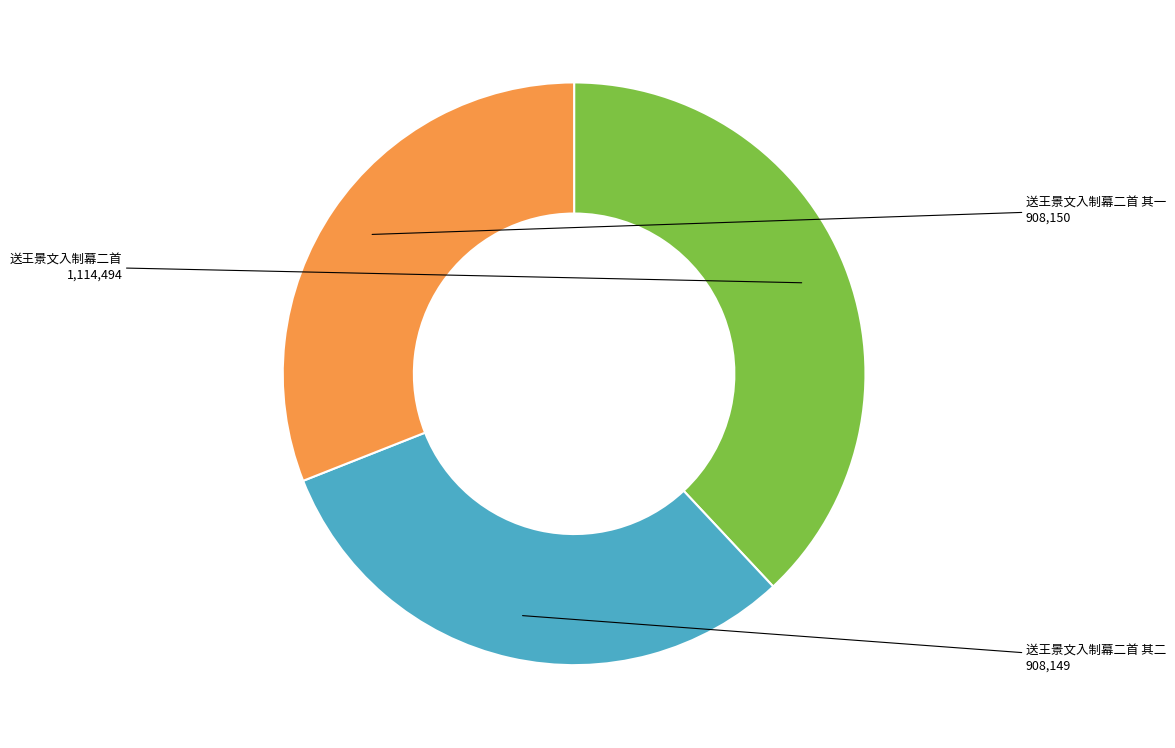

Does any single category account for the majority?

No